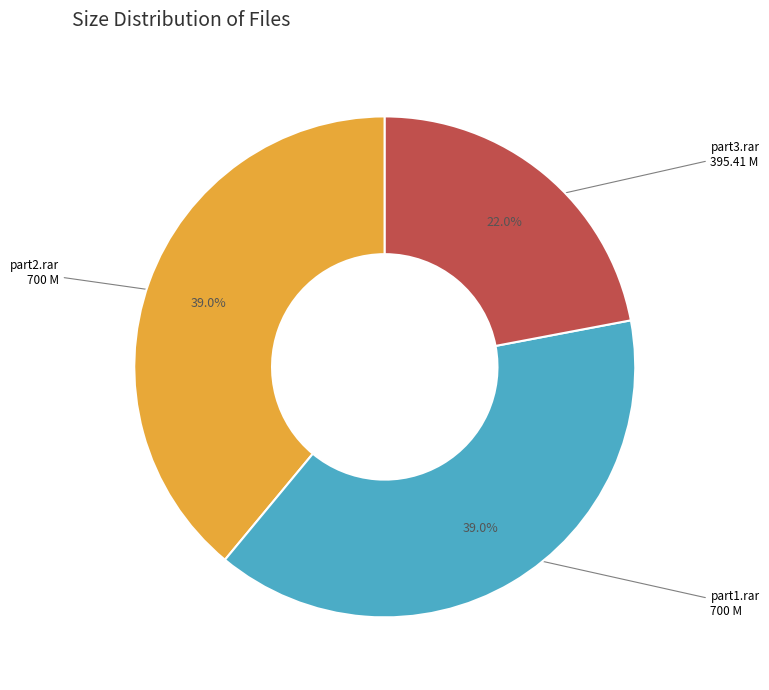

What portion of the pie excludes part2.rar 700 M?

61.0%